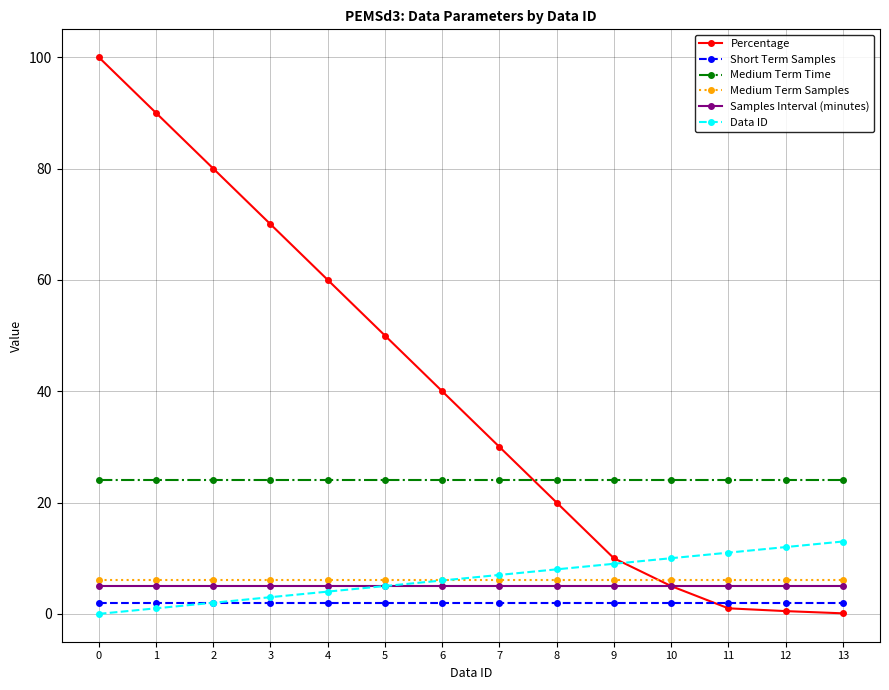

Between 6 and 7, which series saw the biggest shift?

Percentage